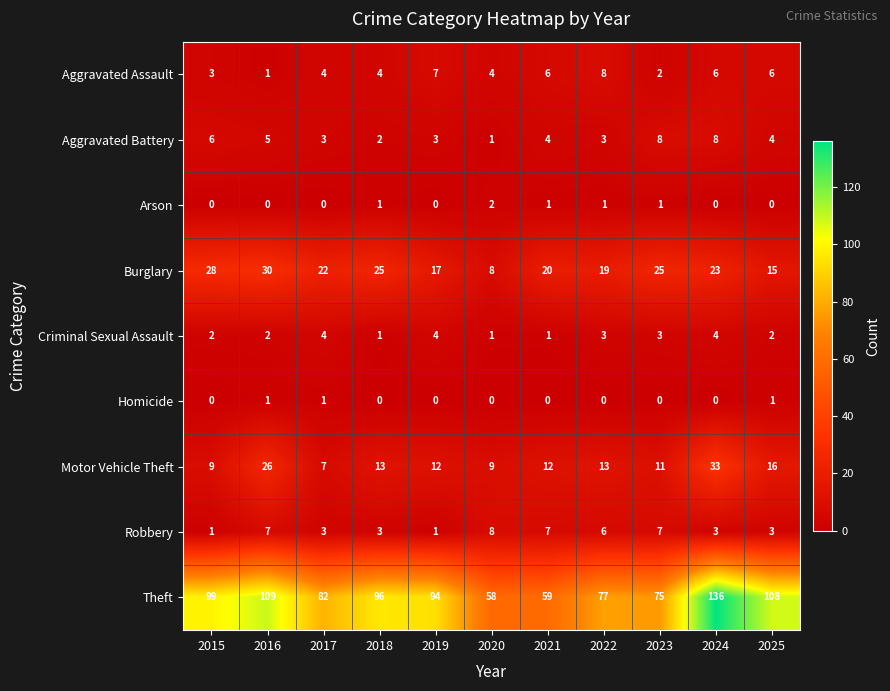

Which series has the largest total across all categories?

Theft